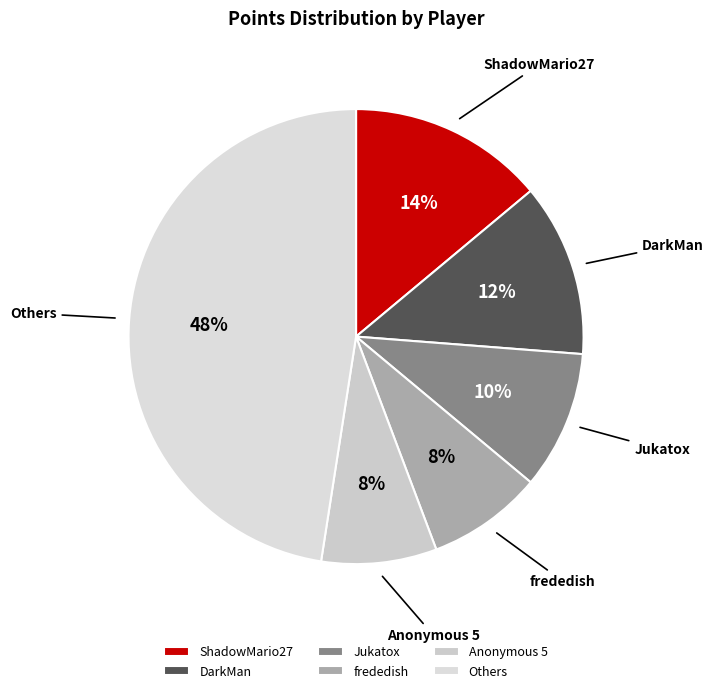

Which has a higher value, ShadowMario27 or Jukatox?

ShadowMario27